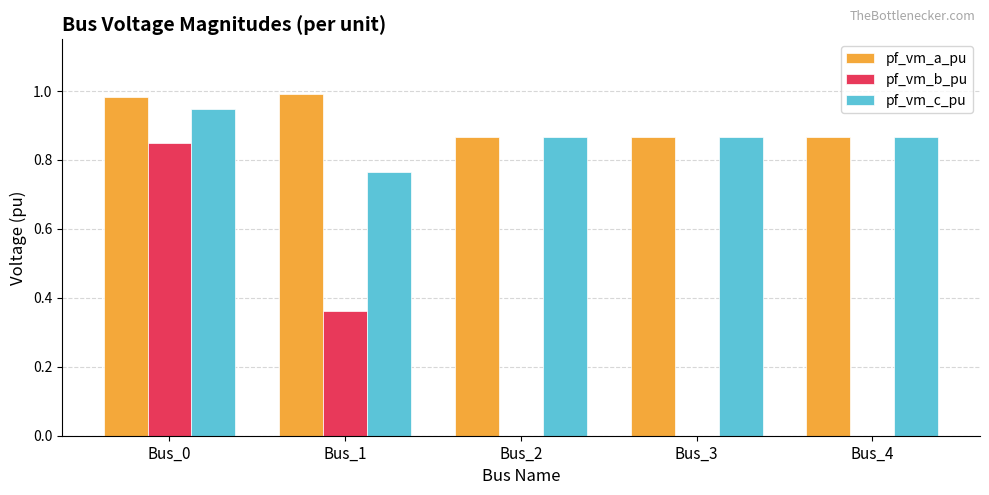

At which label does pf_vm_b_pu reach its peak?

Bus_0